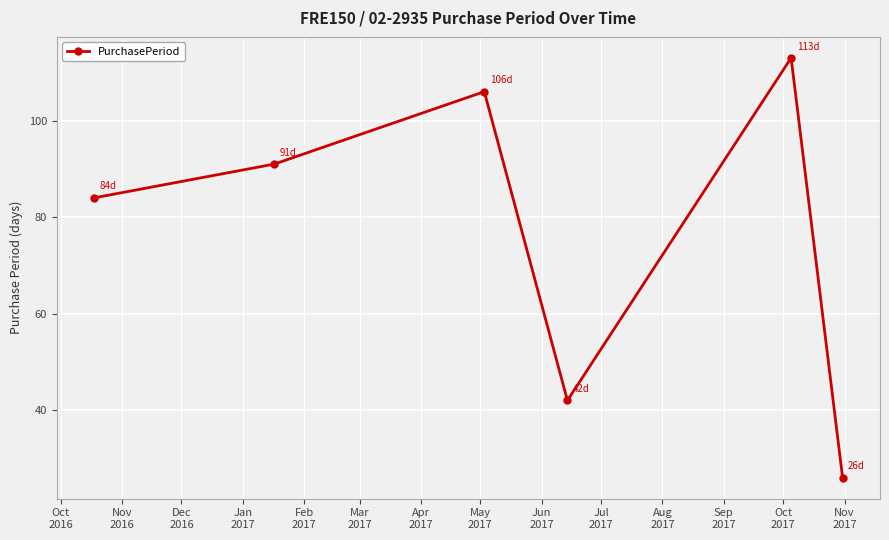

What is the difference between the maximum and minimum values?

87